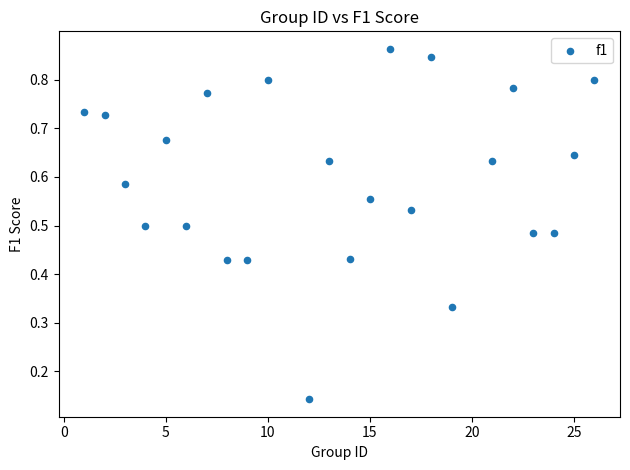

What is the range of X values (max minus min)?

25.0